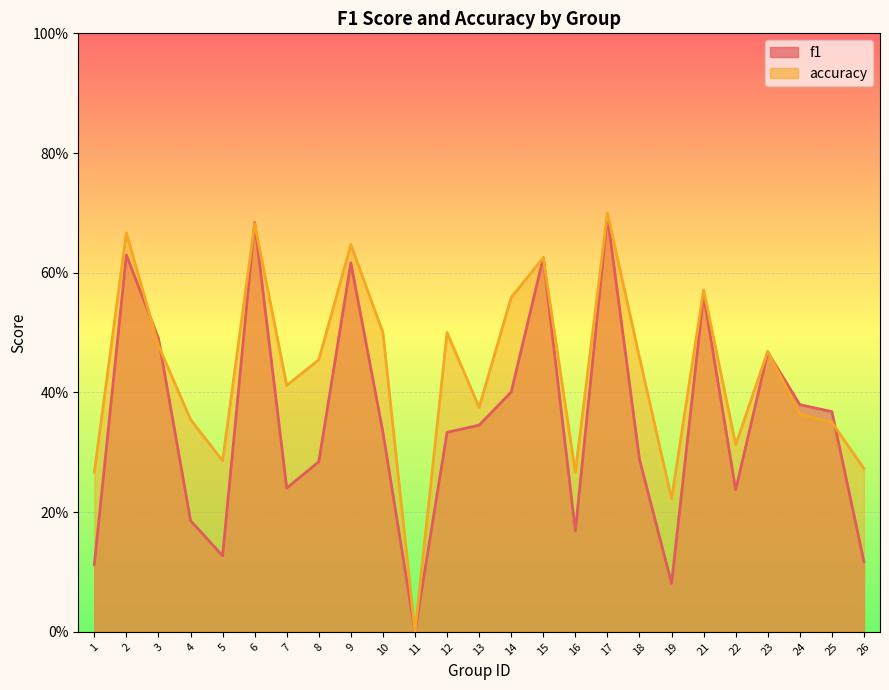

At which label is f1 closest to 0?

11